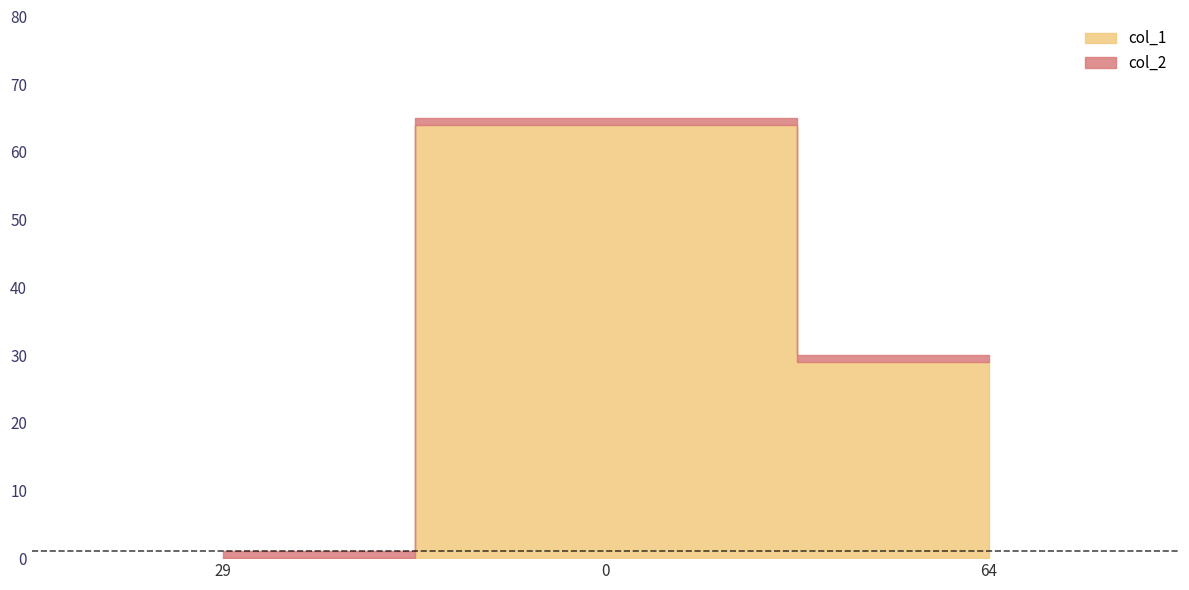

At 64, list the series in order from largest to smallest.

col_1, col_2